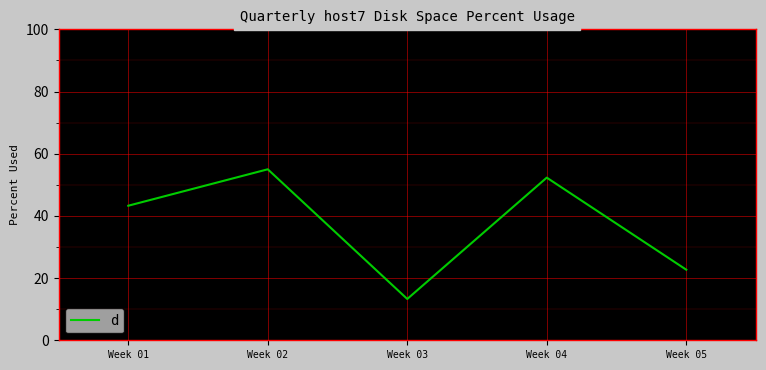

How many series are shown in this chart?

1